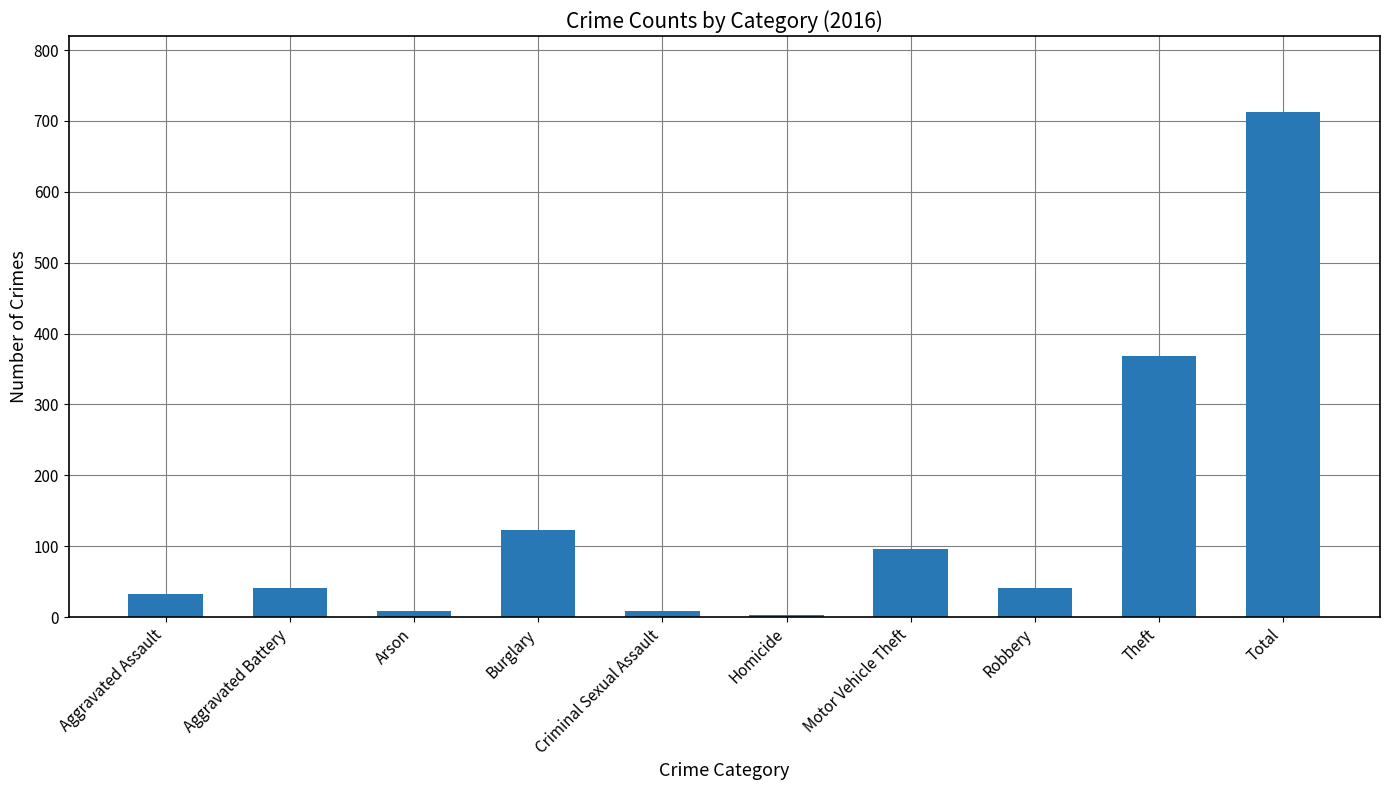

What position from the left is Arson?

3